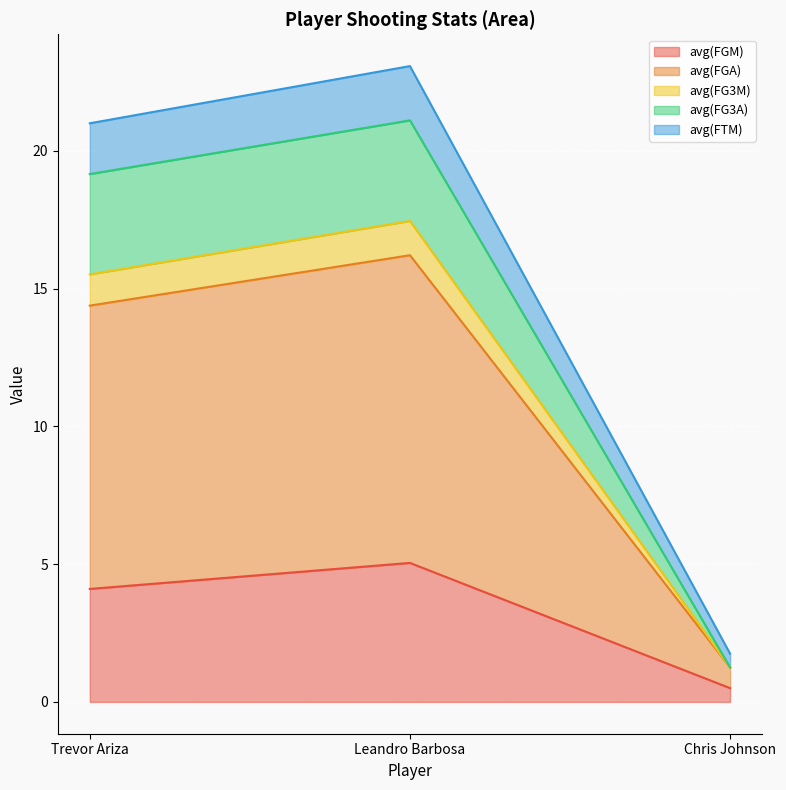

At which category does the chart reach its peak across all series?

Leandro Barbosa